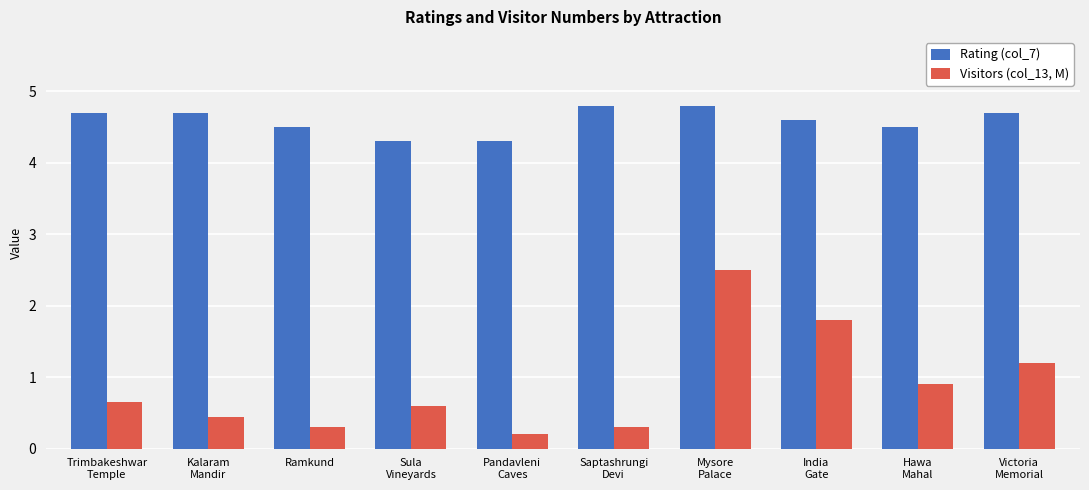

What is the highest value of the Visitors (col_13, M) series?

2.5